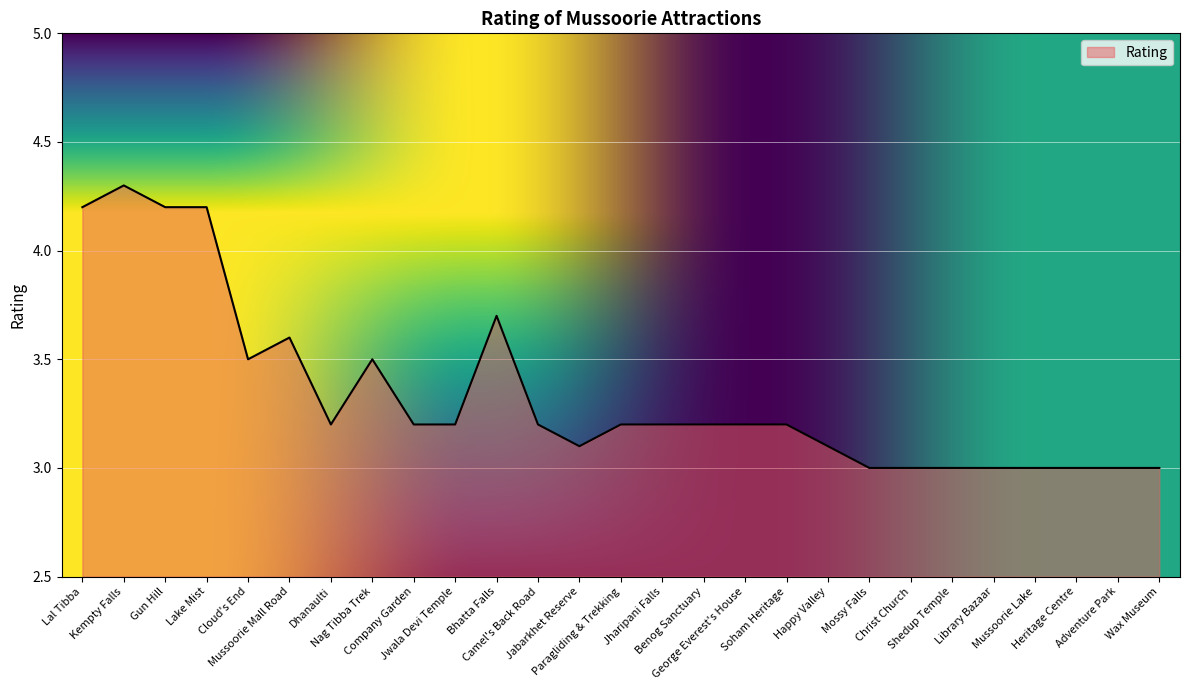

What is the smallest value displayed?

3.0